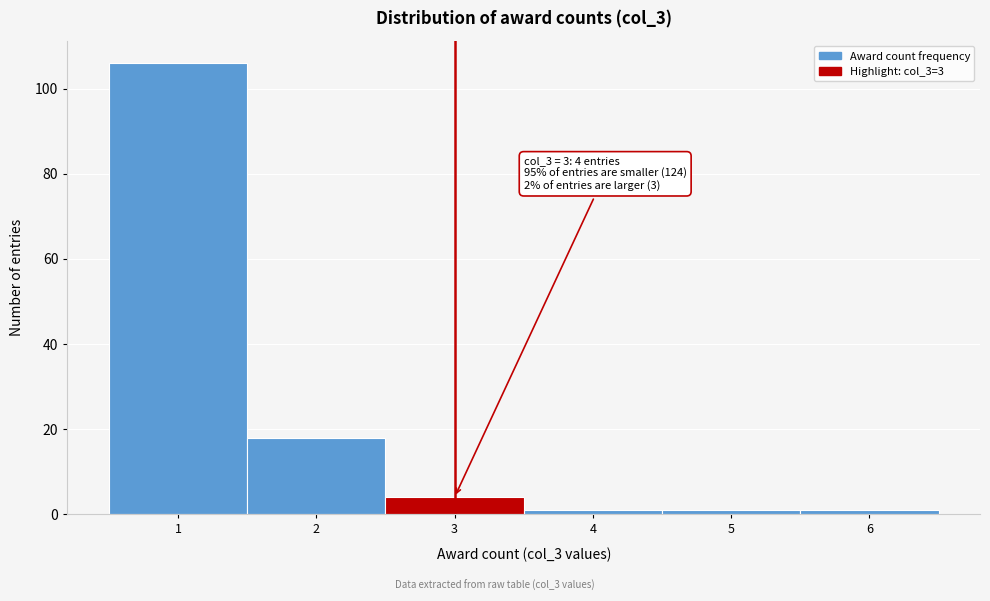

Which range on the x-axis has the tallest bar?

0.5 to 1.5